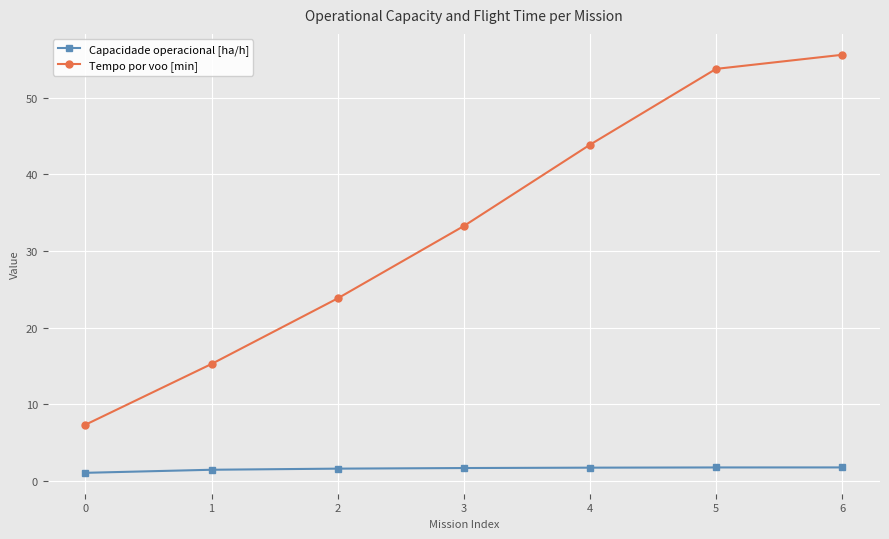

Between 5 and 6, which series saw the biggest shift?

Tempo por voo [min]